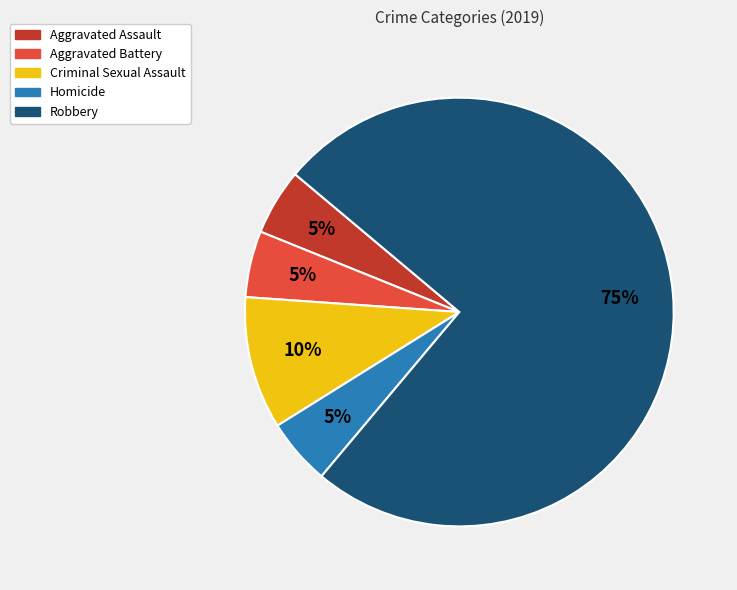

To the nearest percent, what is the difference between the largest and smallest slice percentages?

70%